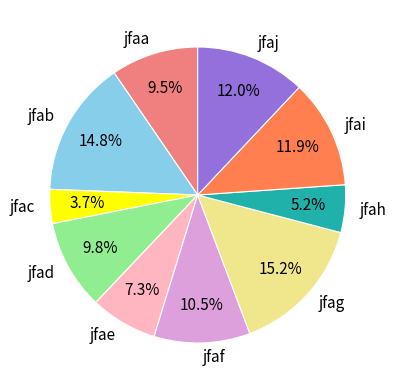

True or false: jfai accounts for 12% of the total.

True